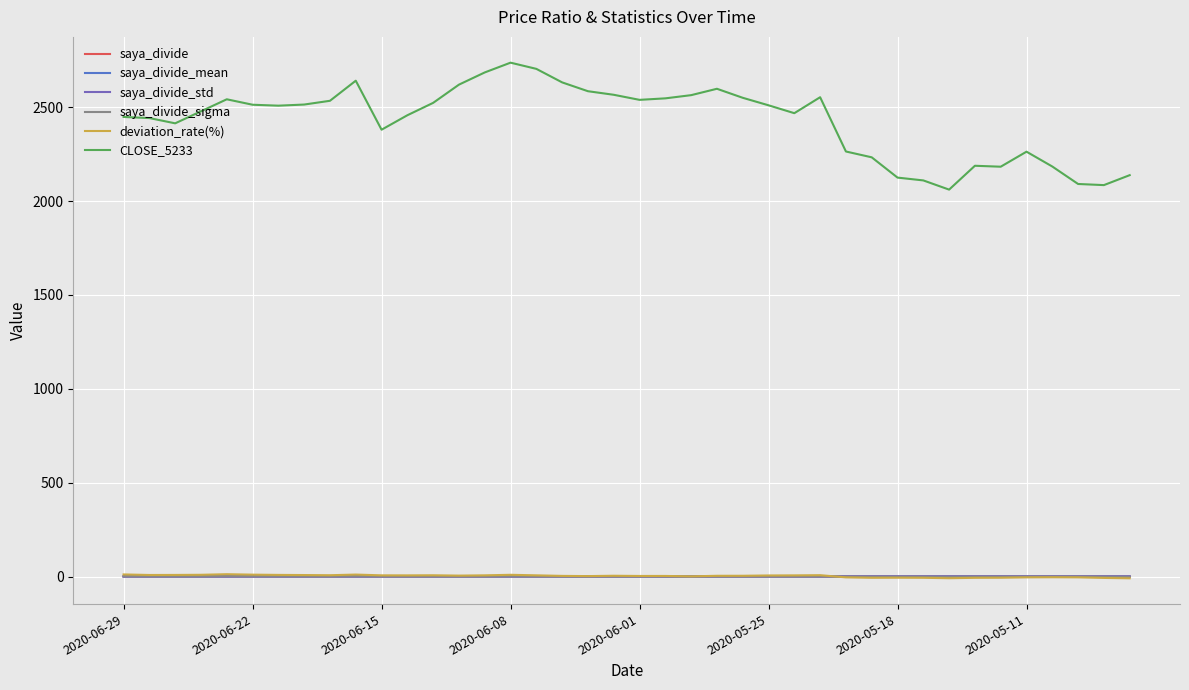

Which series has the largest range (max minus min)?

CLOSE_5233